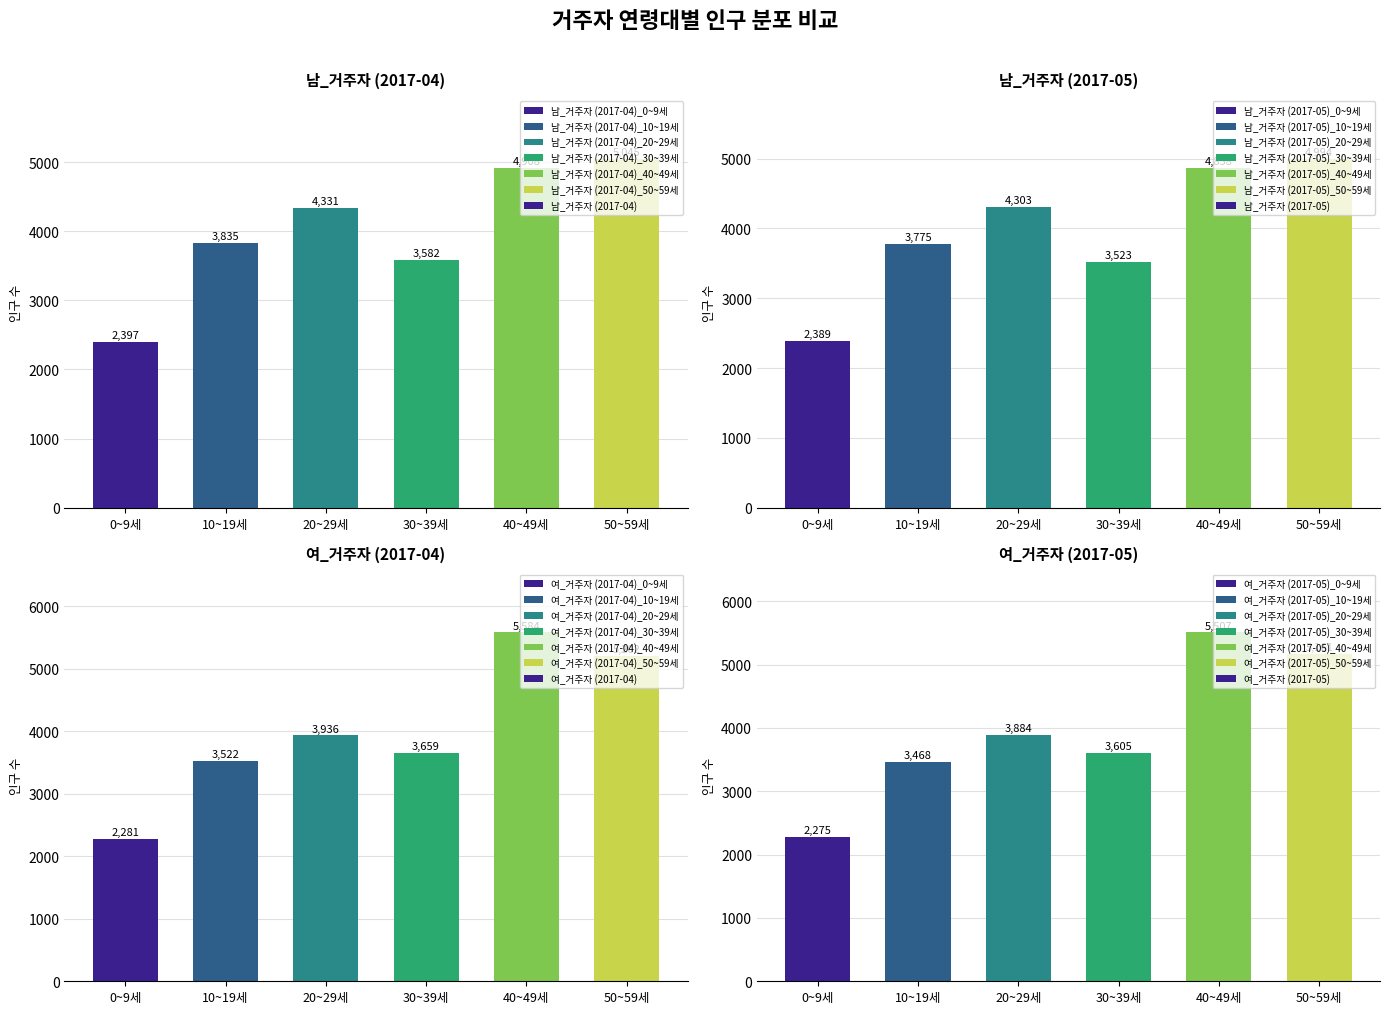

Is the value of 여_거주자 (2017-05) at 10~19세 greater than the value of 여_거주자 (2017-04) at 20~29세?

No